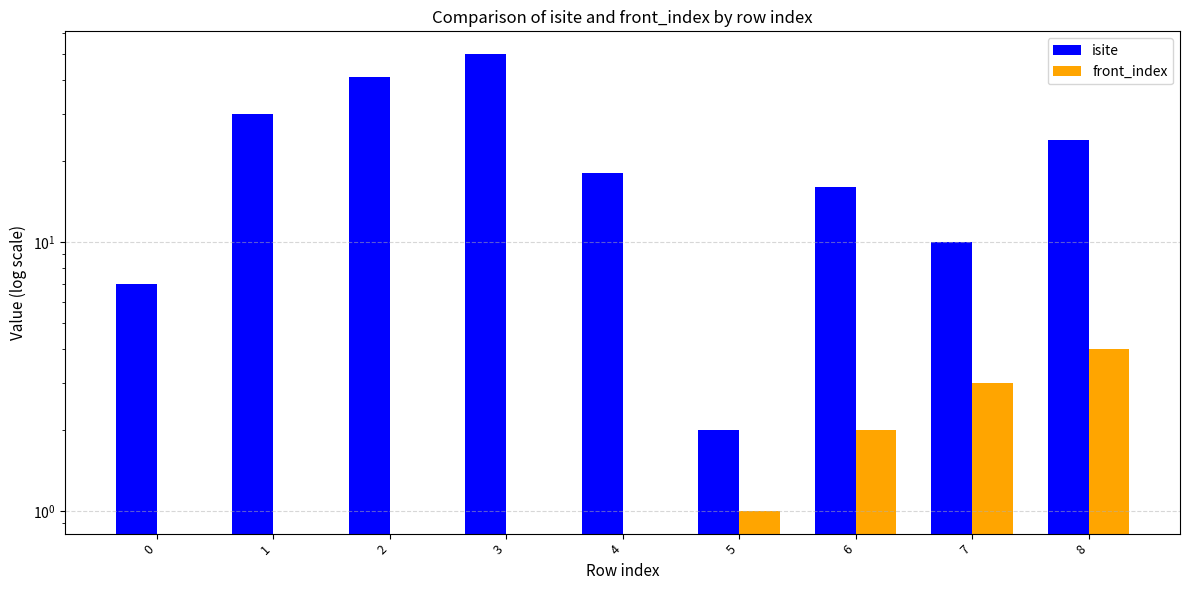

How many bars are there in total?

18